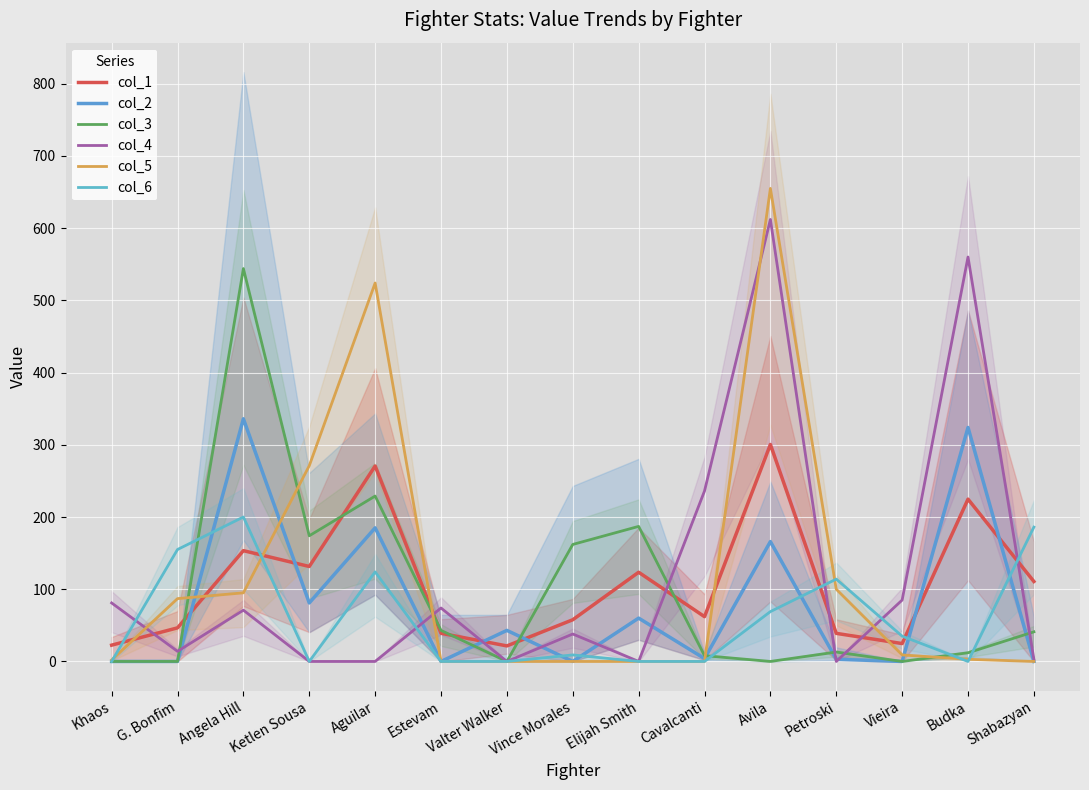

Which category has the lowest value in the col_4 series?

Ketlen Sousa